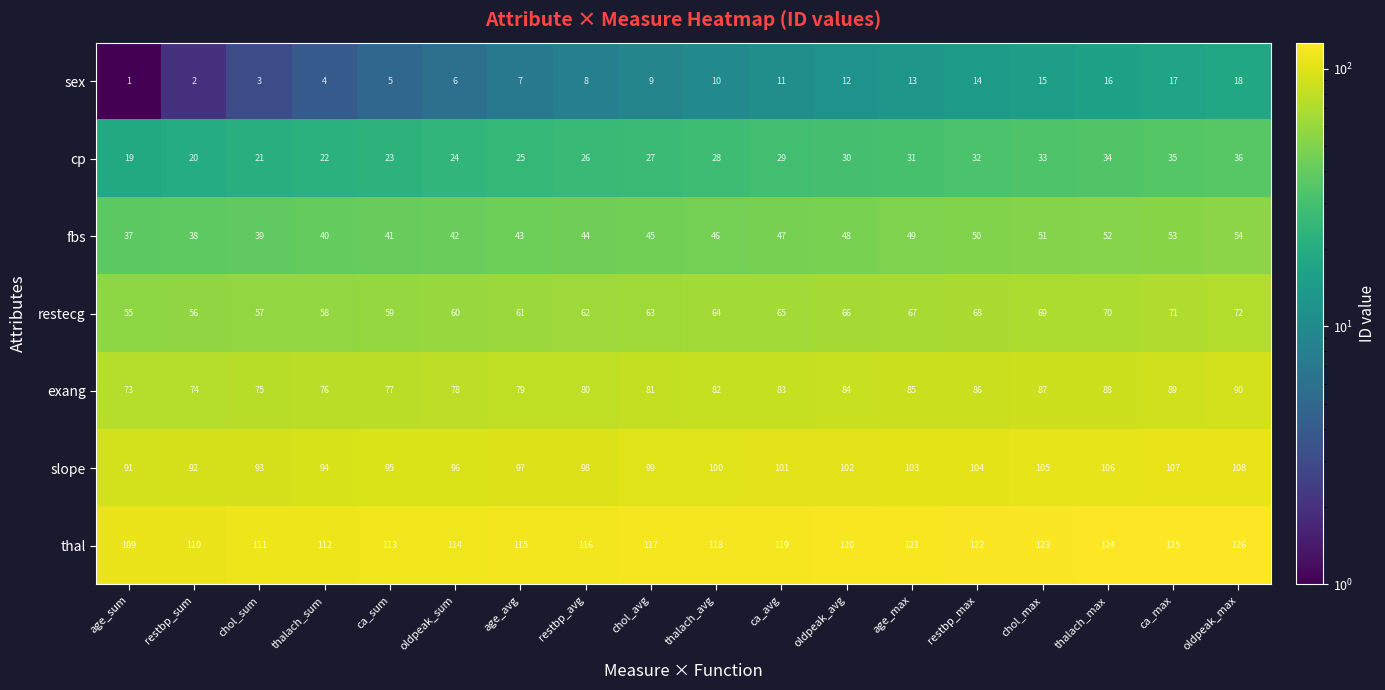

Which category has the highest value in the thal series?

oldpeak_max